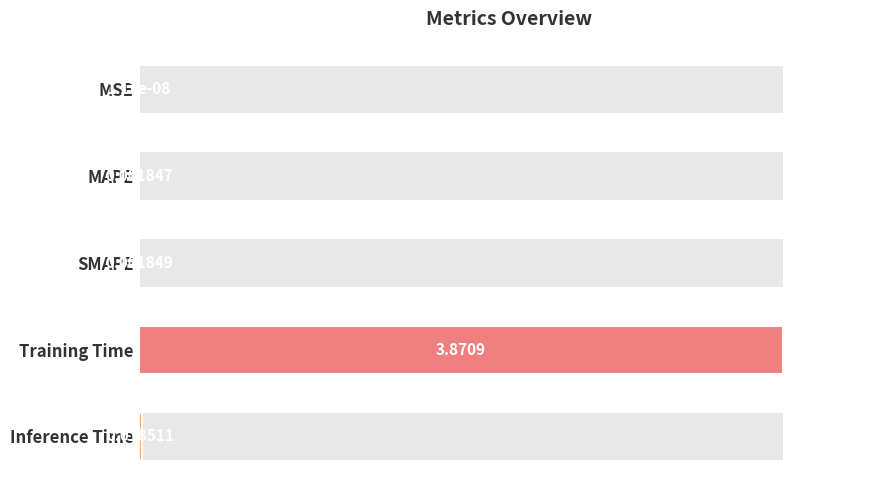

How many bars are there in total?

5